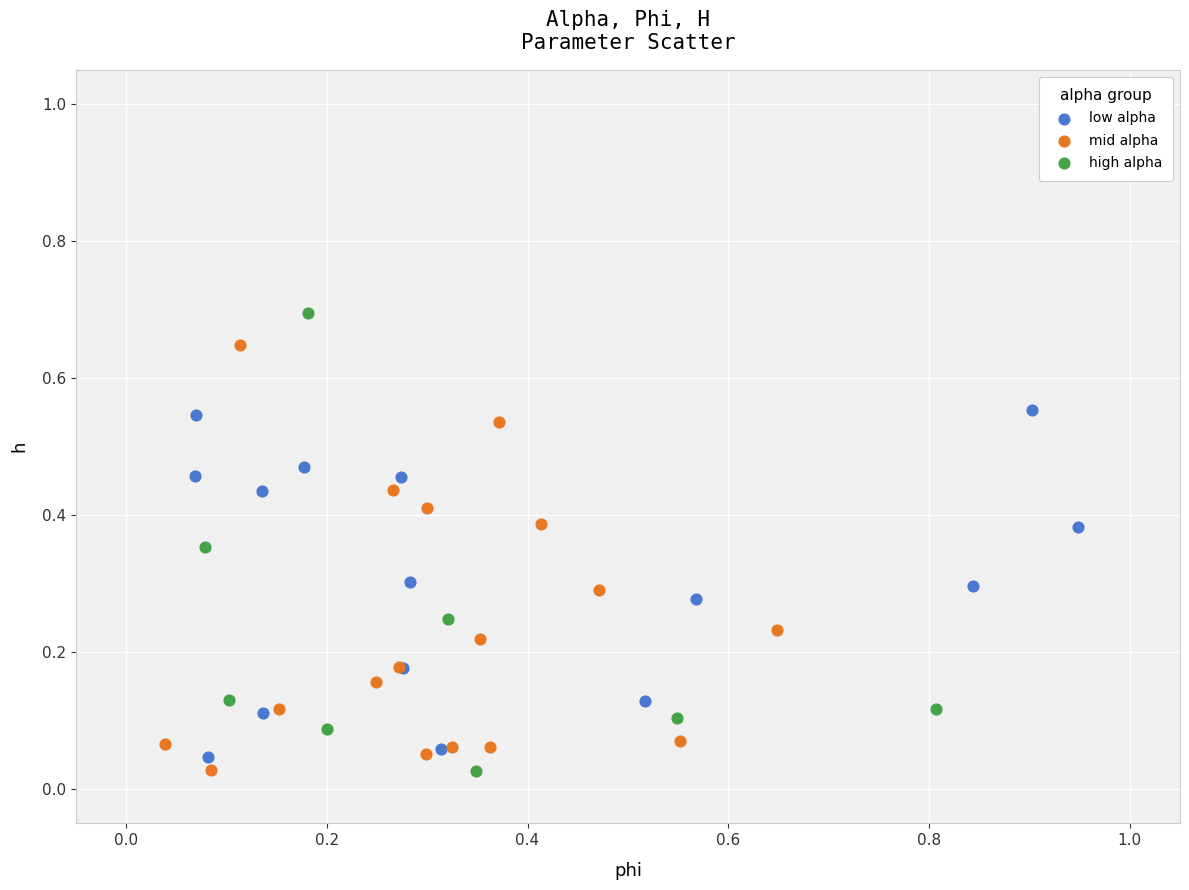

Which series has the largest Y range (max minus min)?

high alpha